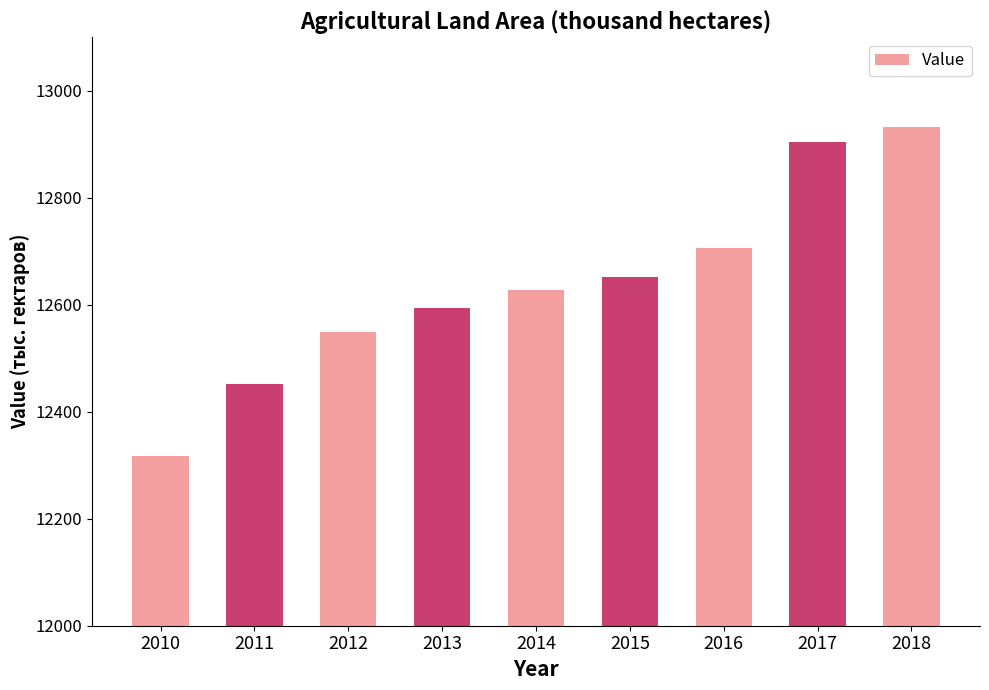

What is the value of the 9th bar from the left?

12933.1